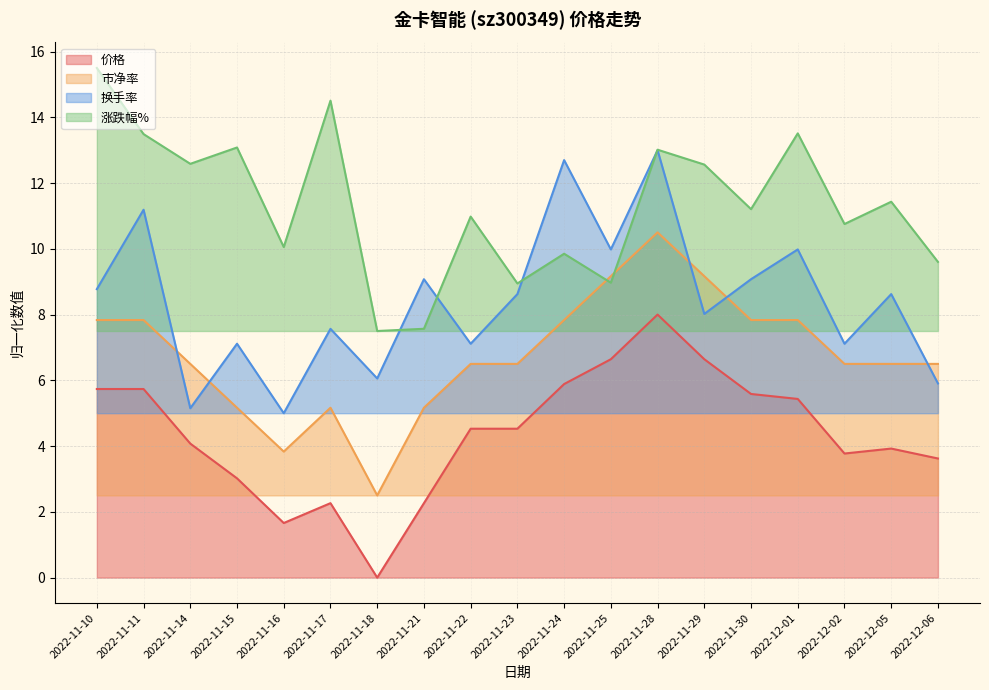

Where does the 换手率 series first go above 8?

2022-11-10